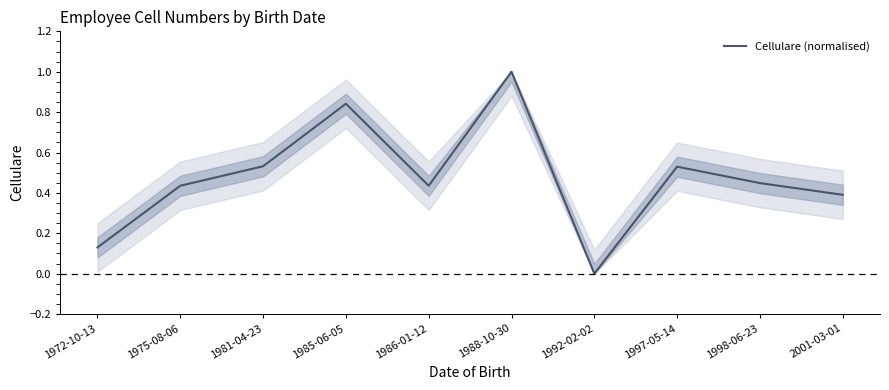

At which category does the data reach its first local peak?

1985-06-05